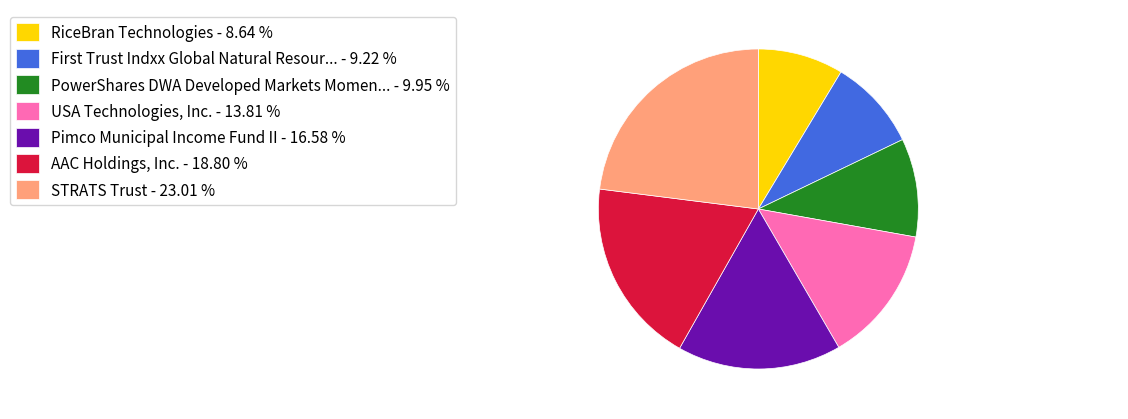

Combined, do Pimco Municipal Income Fund II - 16.58 % and USA Technologies, Inc. - 13.81 % account for over 50%?

No